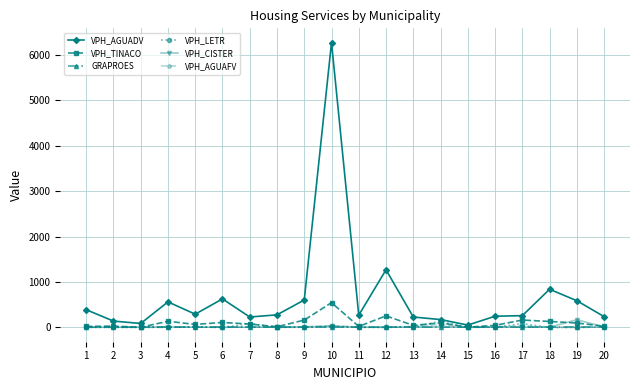

Does the chart have visible grid lines?

Yes